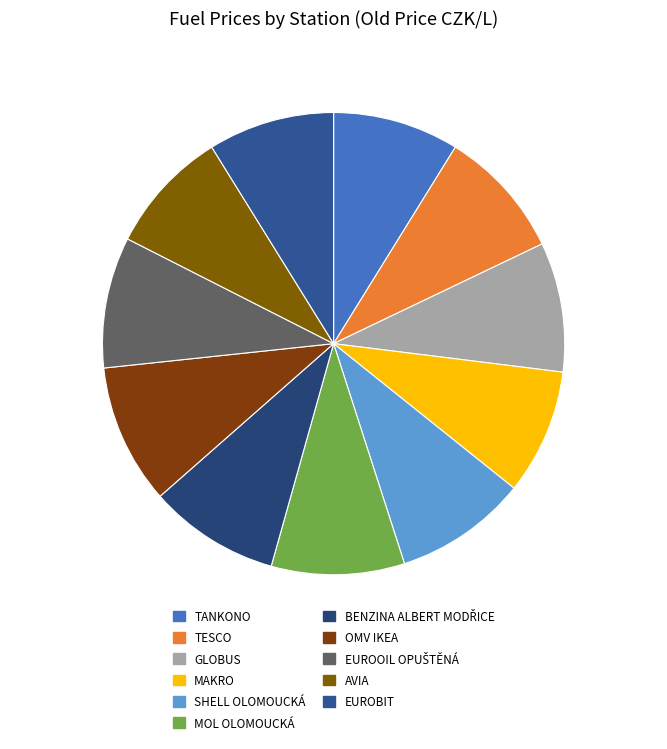

To the nearest percent, what is the difference between the largest and smallest slice percentages?

1%